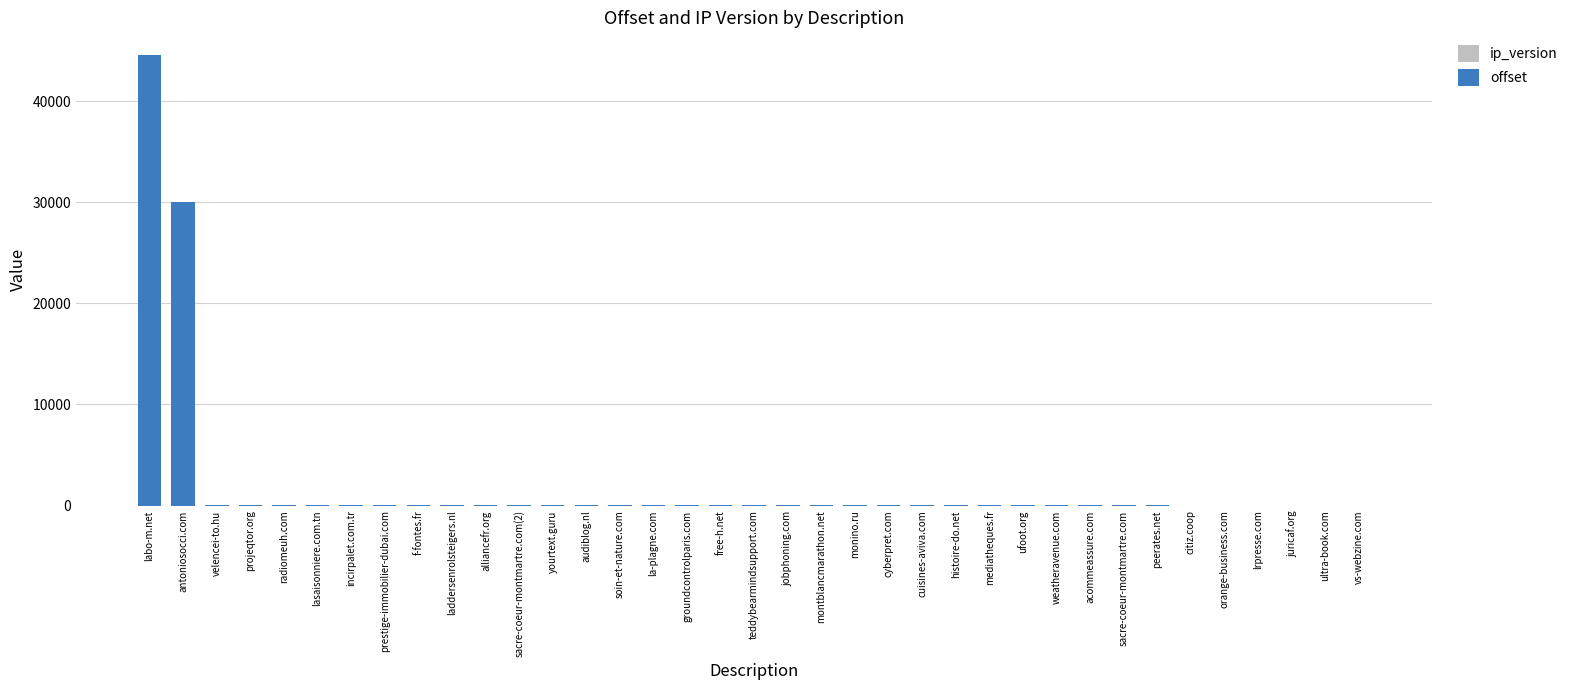

At which category is the sum across all series the highest?

labo-m.net